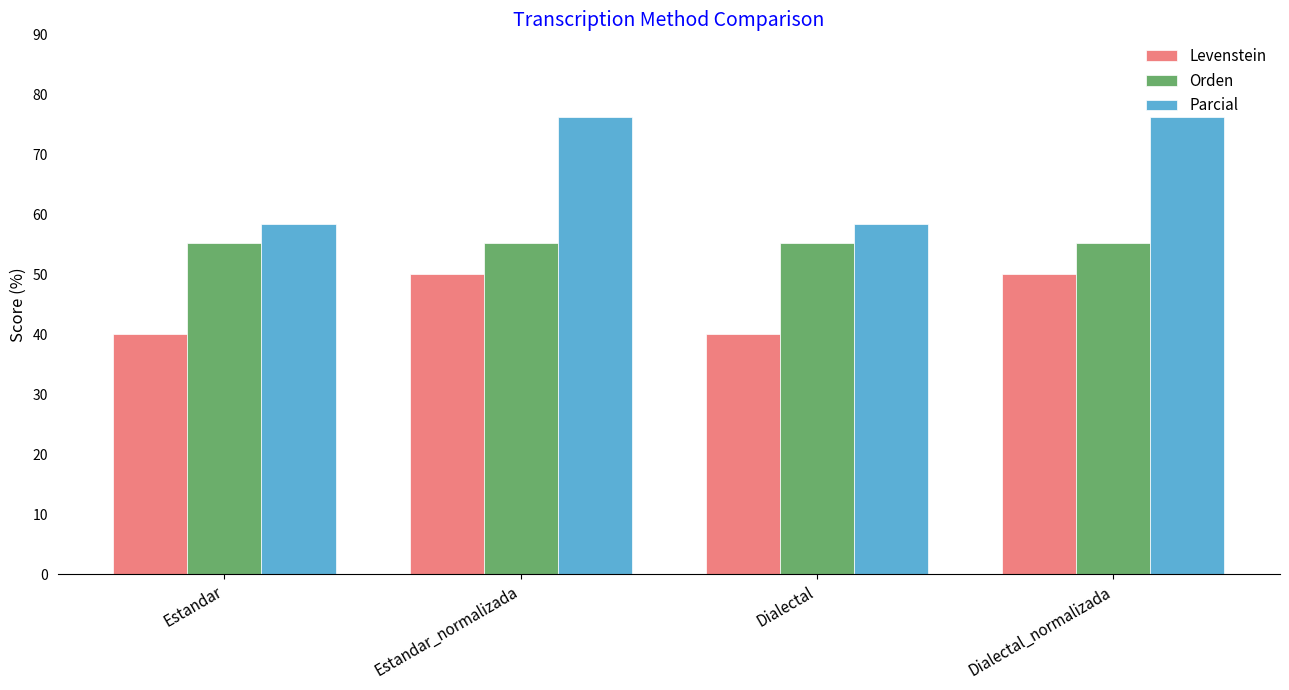

Reading right to left, extract all data points from this chart.

Levenstein: Dialectal_normalizada=50.0	Dialectal=40.0	Estandar_normalizada=50.0	Estandar=40.0
Orden: Dialectal_normalizada=55.2	Dialectal=55.2	Estandar_normalizada=55.2	Estandar=55.2
Parcial: Dialectal_normalizada=76.2	Dialectal=58.3	Estandar_normalizada=76.2	Estandar=58.3